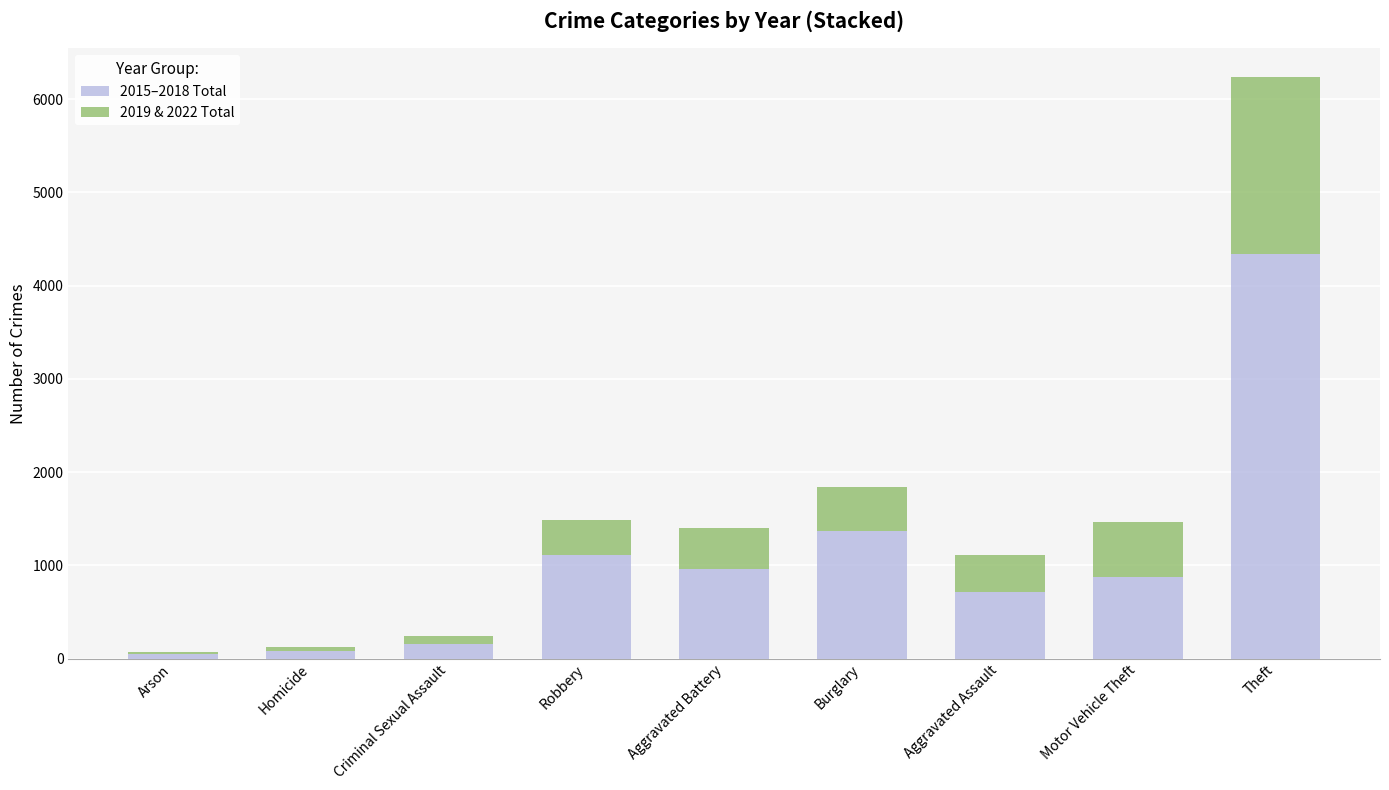

Where is 2015–2018 Total nearest to the value 2191?

Burglary